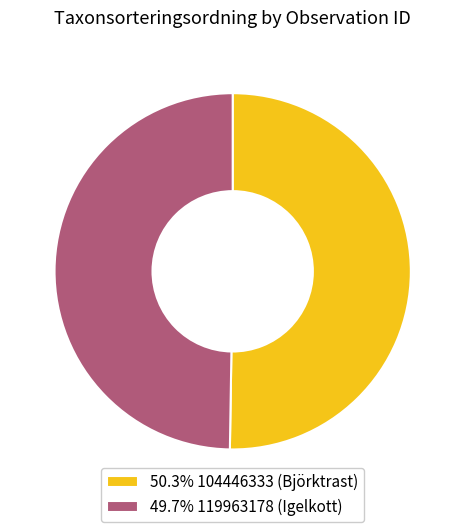

Does any single category account for the majority?

Yes